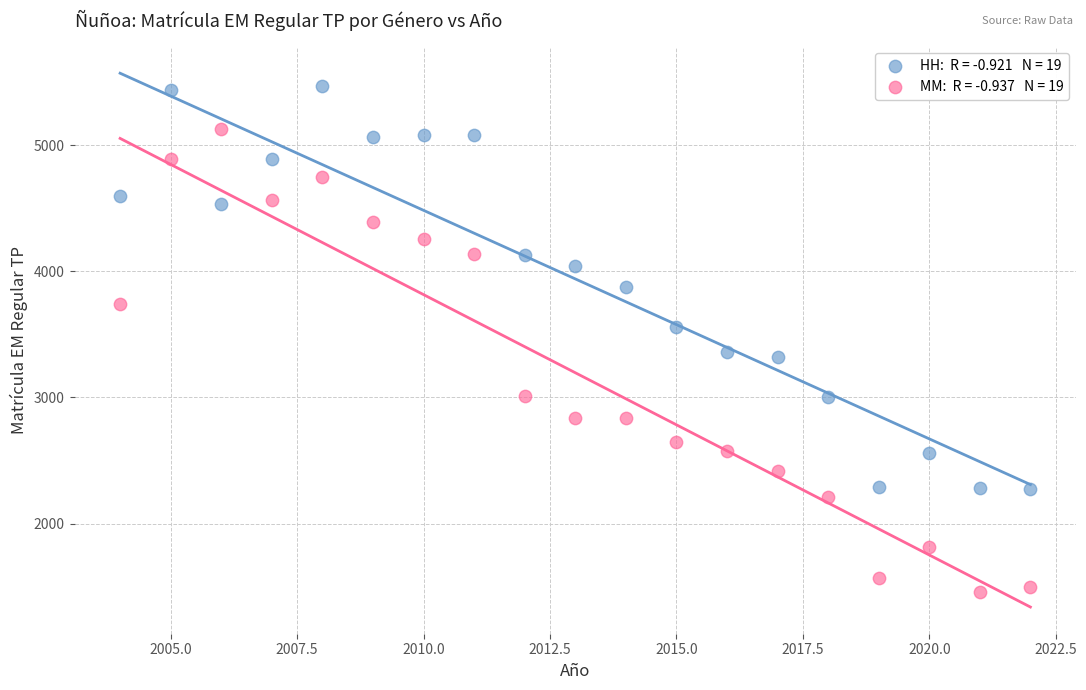

Across all data points, what is the range of Y values (max minus min)?

4011